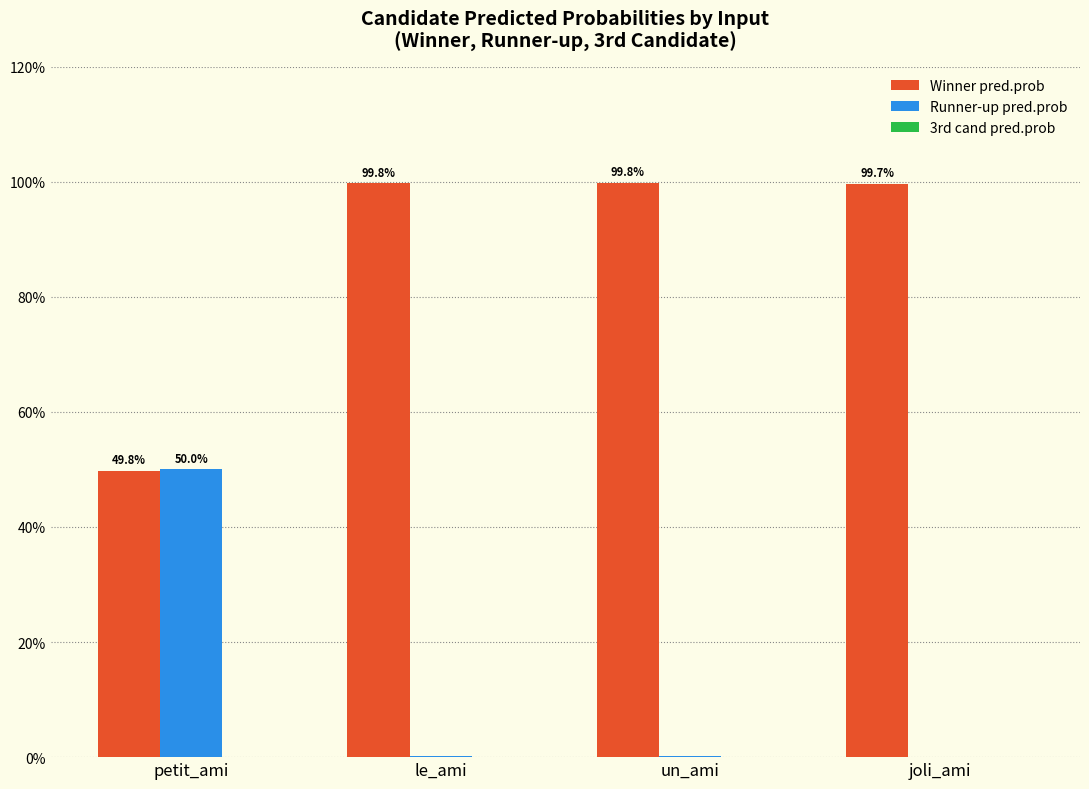

Does the chart contain stacked bars?

No